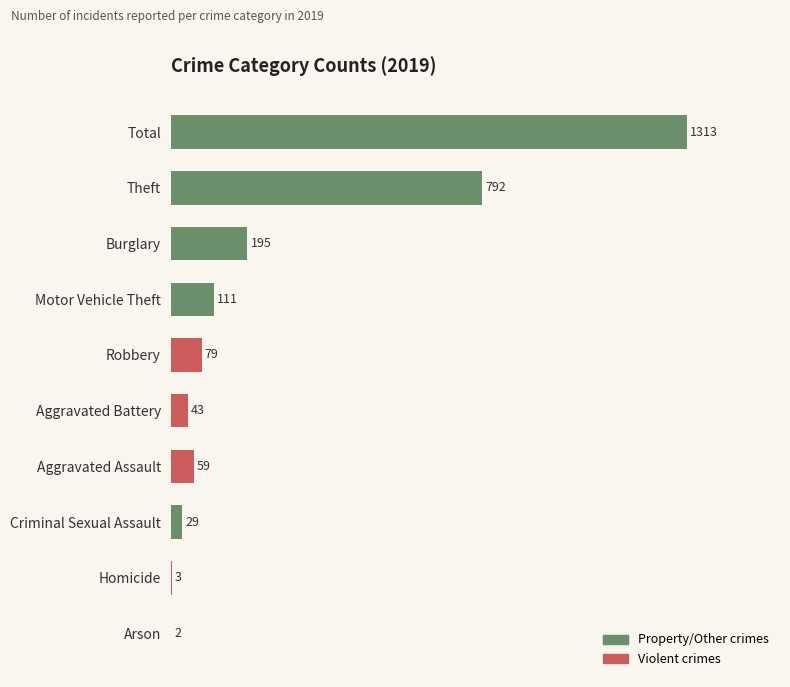

How many distinct data groups are displayed?

1